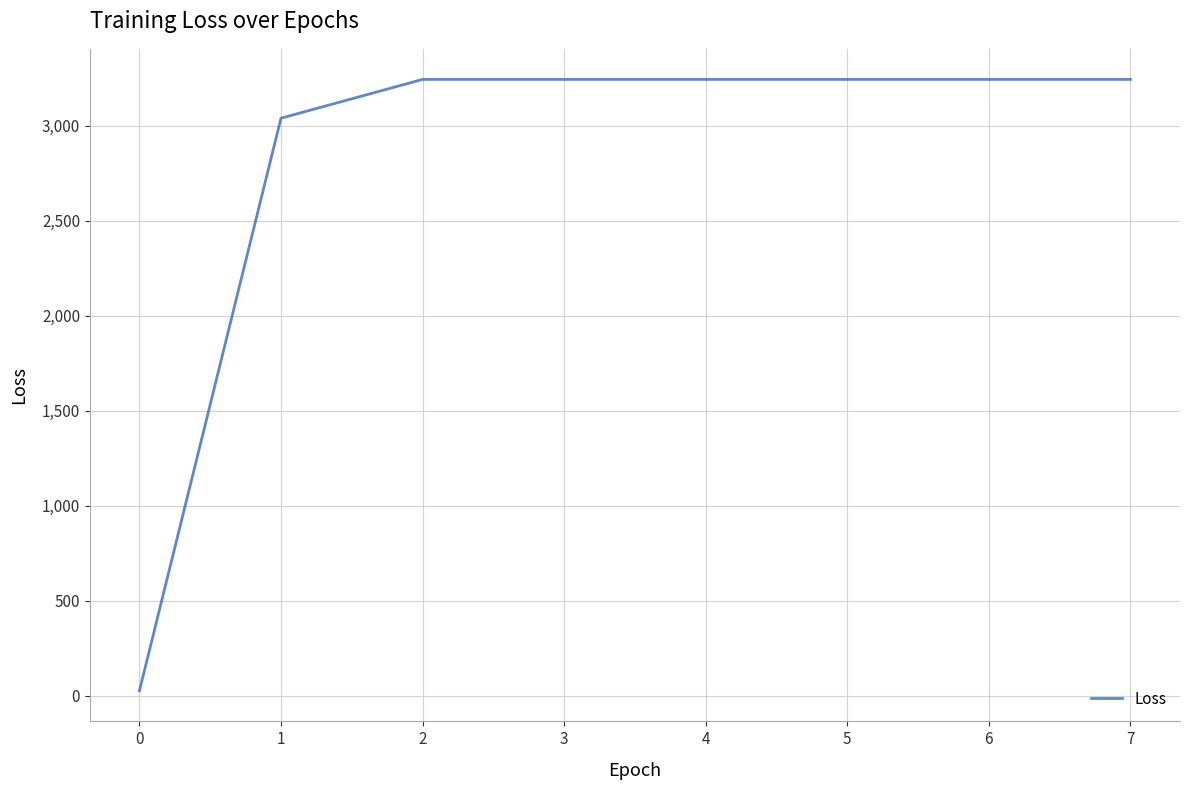

Is it true that the value at 4 is 3242.4?

True